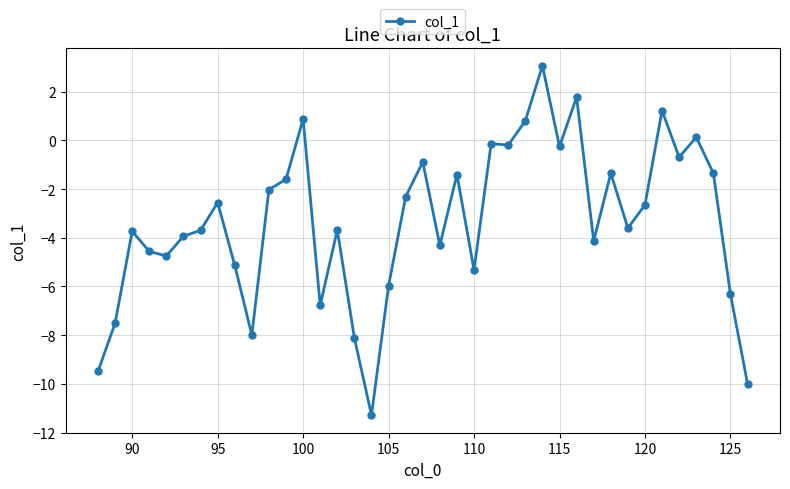

What is the smallest value displayed?

-11.3